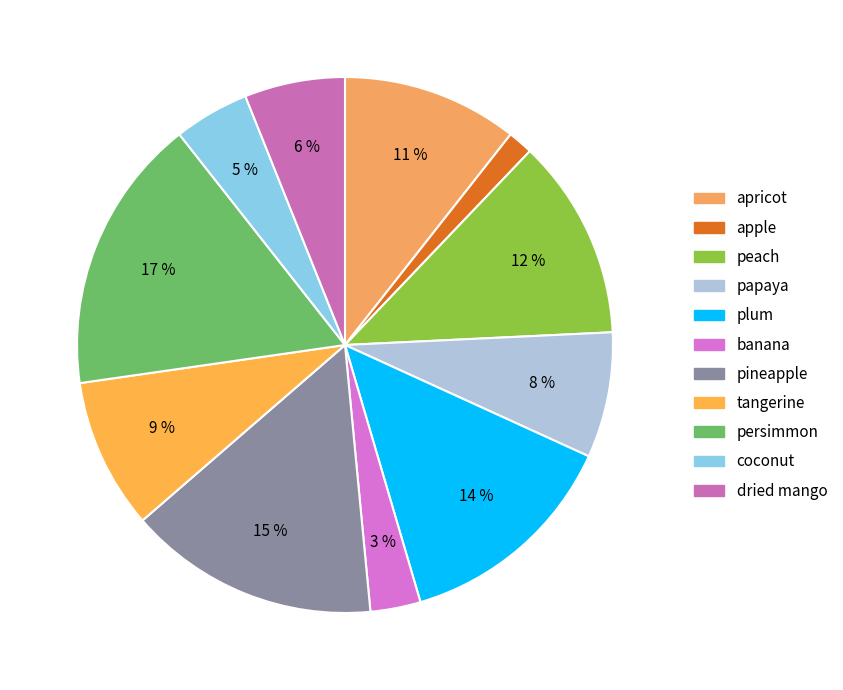

What is the smallest slice in the pie chart?

apple